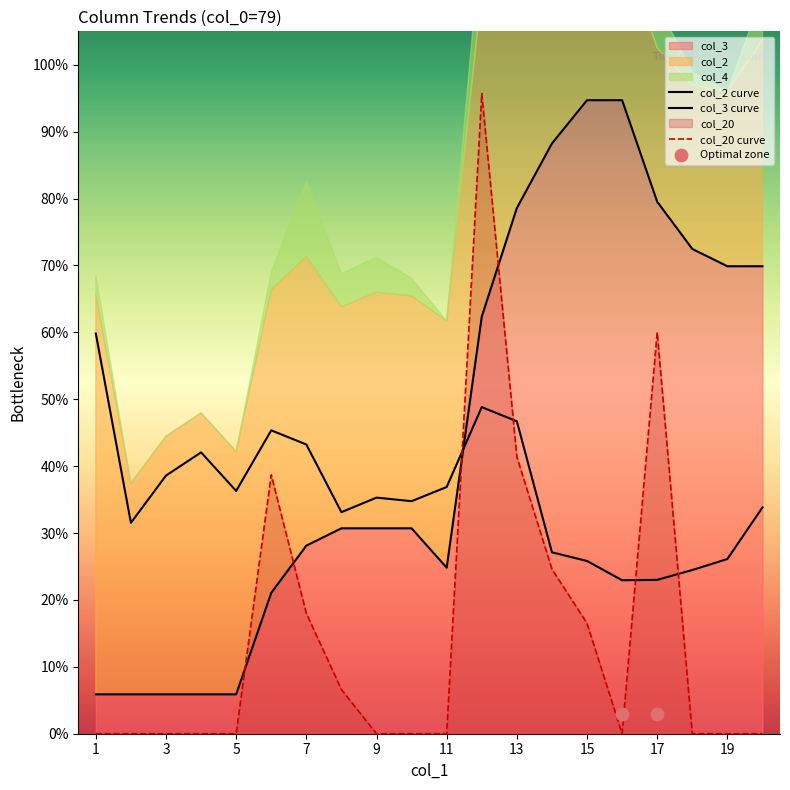

Which series reaches the minimum Y coordinate?

col_20